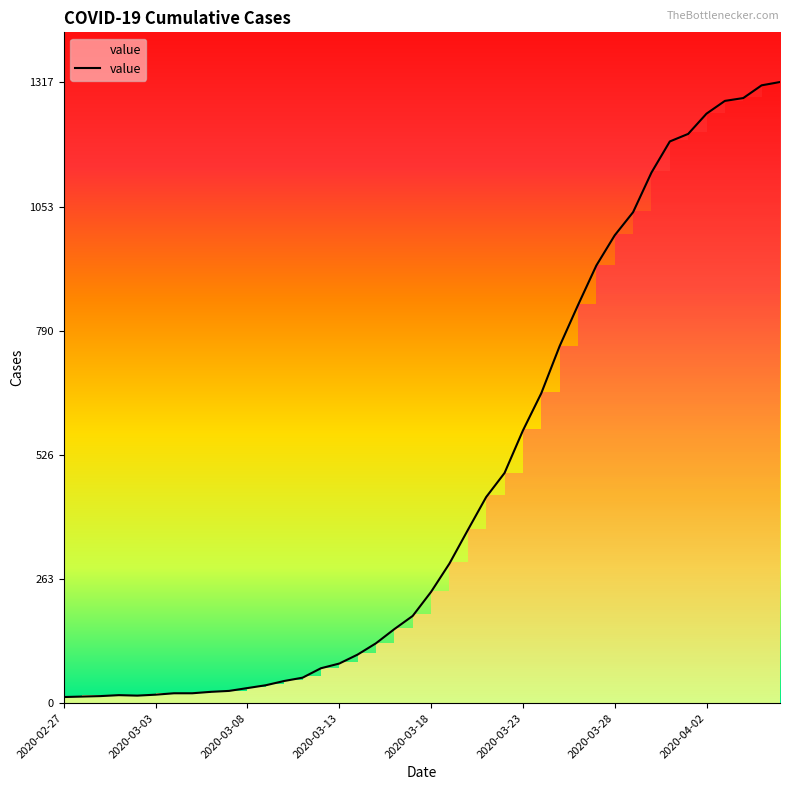

What is the maximum value shown in the chart?

1317